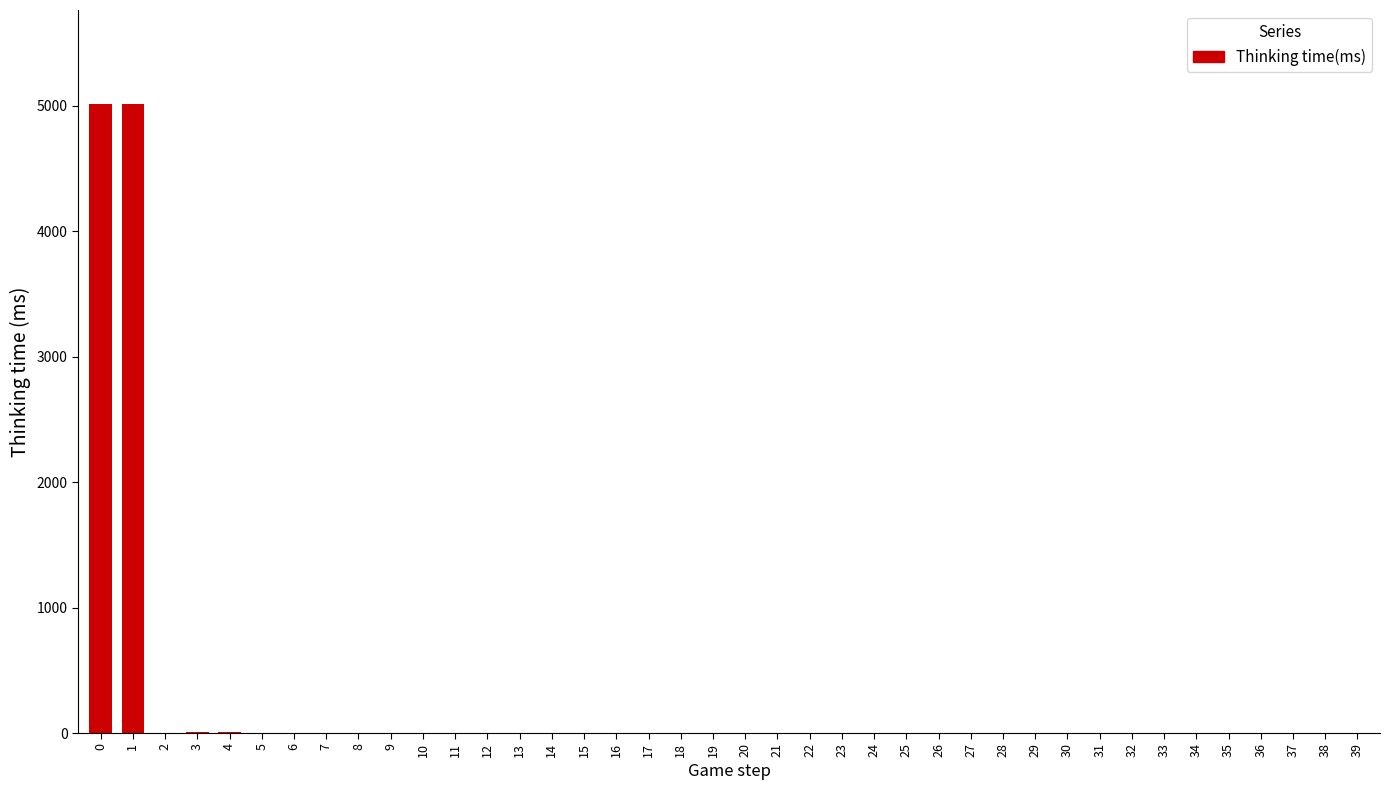

What is the sum of all values?

10059